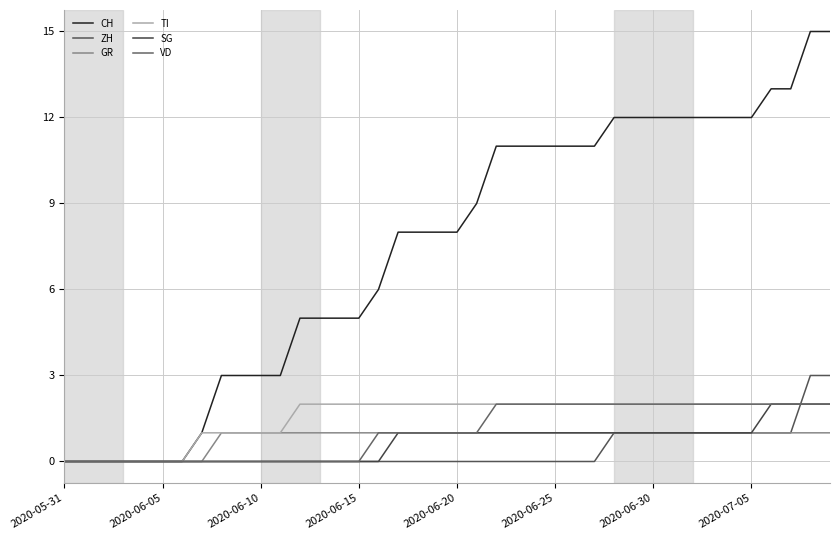

Is this an area chart (filled region under the line)?

No